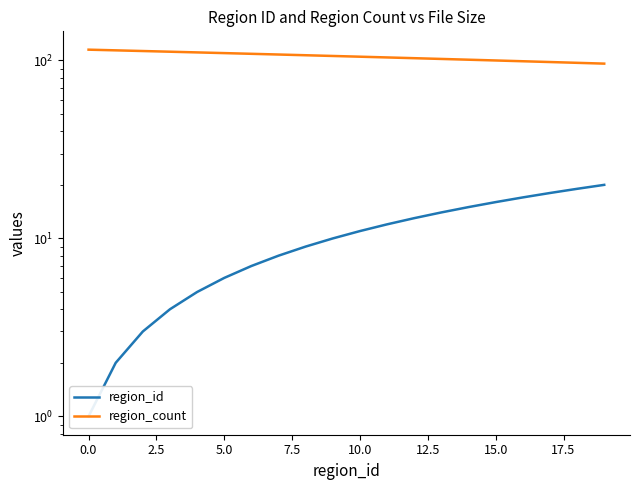

Is this an area chart (filled region under the line)?

No